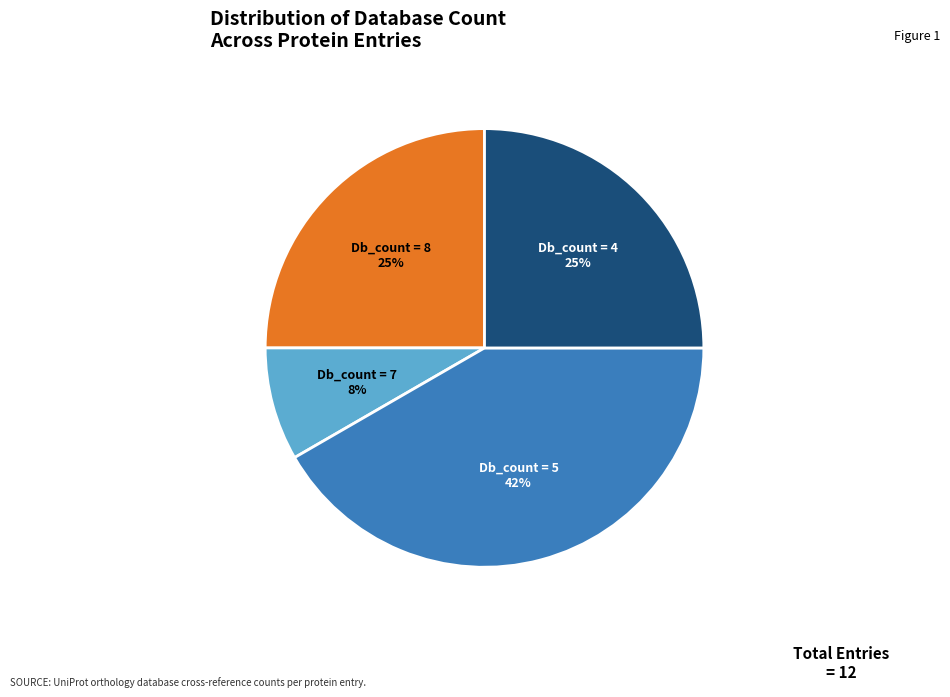

To the nearest percent, what is the average slice percentage?

25%